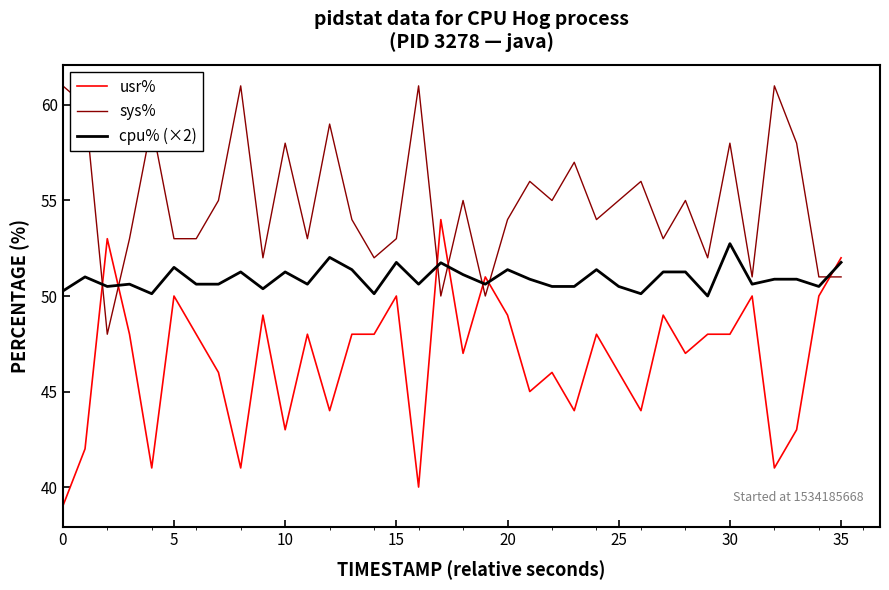

What is the lowest value of the sys% series?

48.0